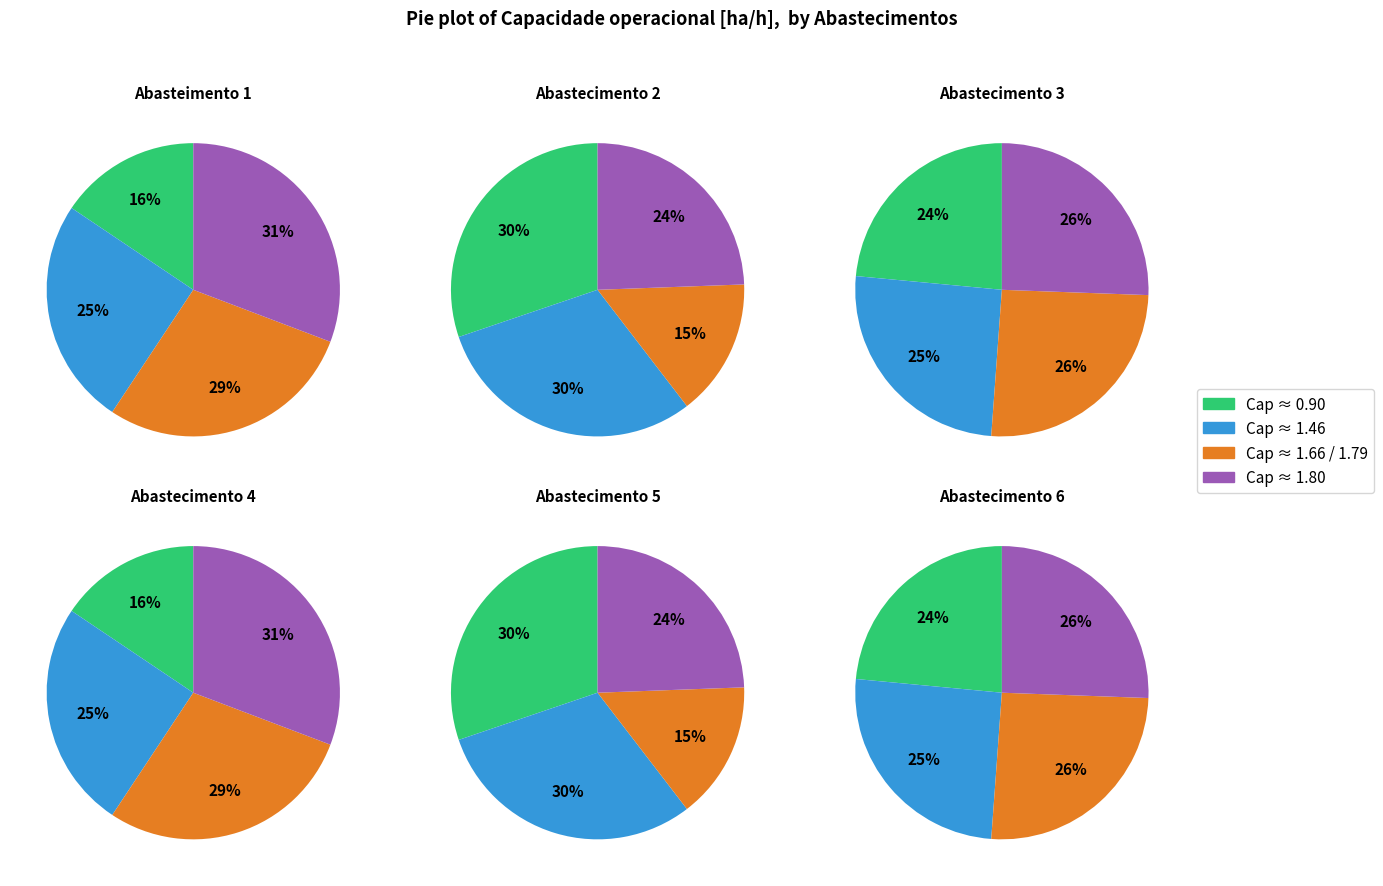

Combined, do 4 and 3 account for over 50%?

No